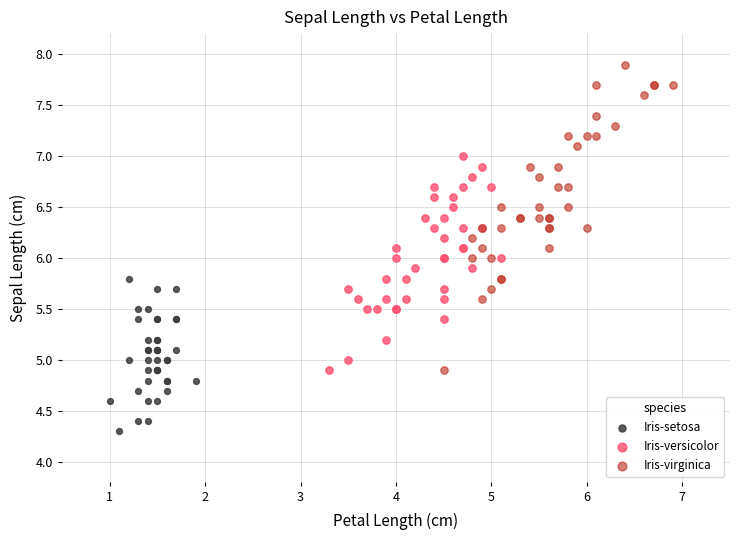

What are all the series names shown in the legend?

Iris-setosa, Iris-versicolor, Iris-virginica